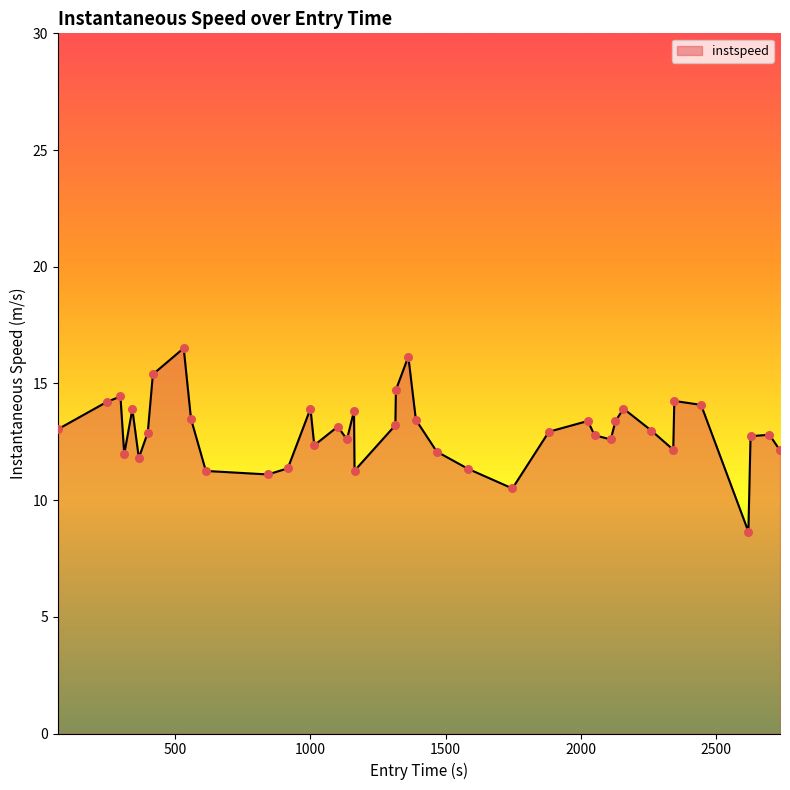

What is the maximum value shown in the chart?

16.5